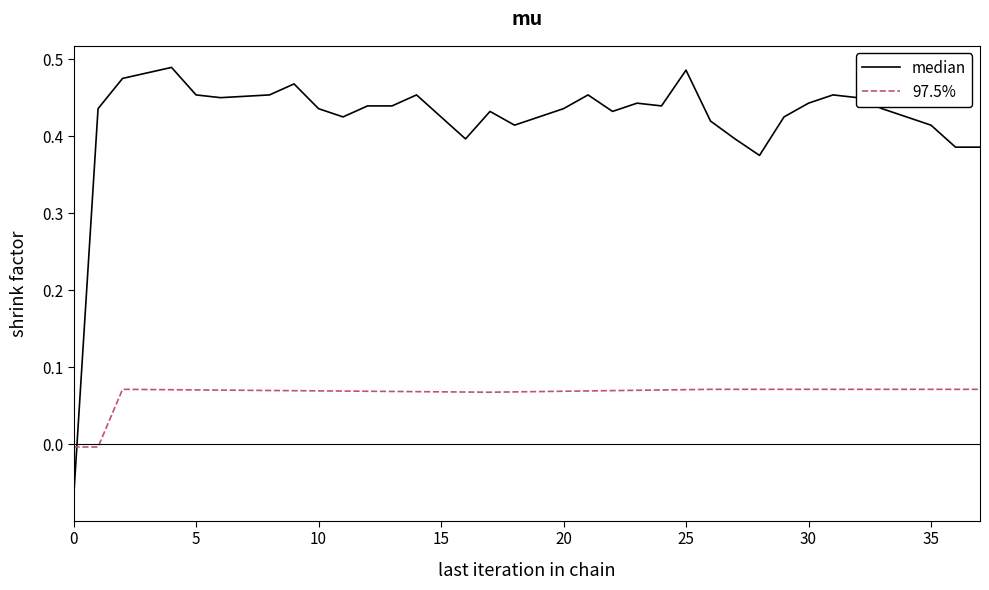

Rank the series by their average value, from highest to lowest.

median, 97.5%